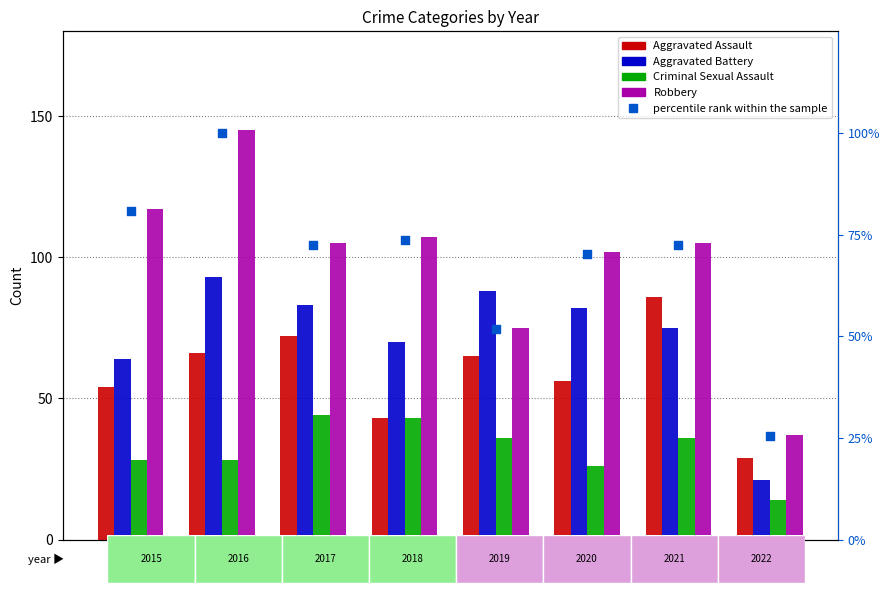

What are all the series names shown in the legend?

Aggravated Assault, Aggravated Battery, Criminal Sexual Assault, Robbery, percentile rank within the sample